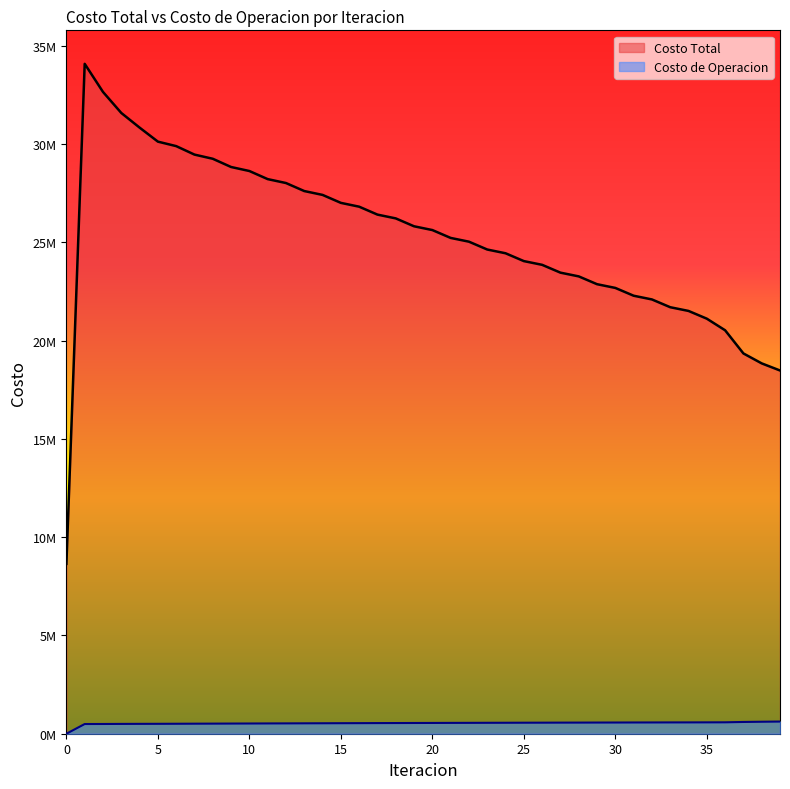

Between 27 and 15, which is larger?

15